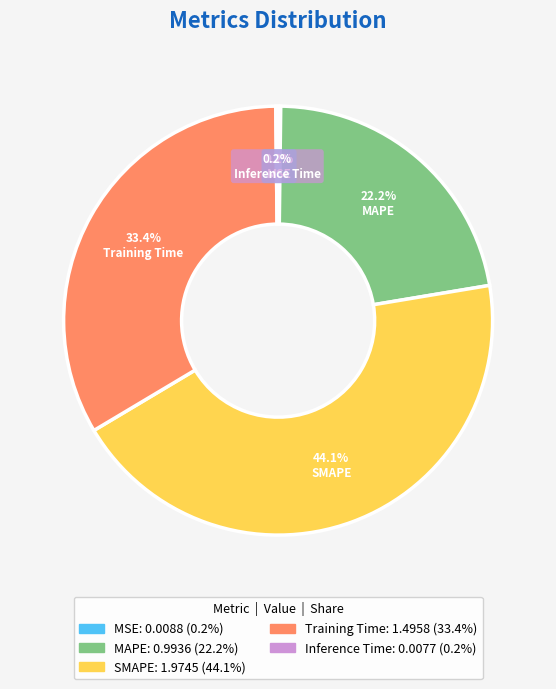

Approximately how many times larger is the value at SMAPE compared to Training Time?

1.3